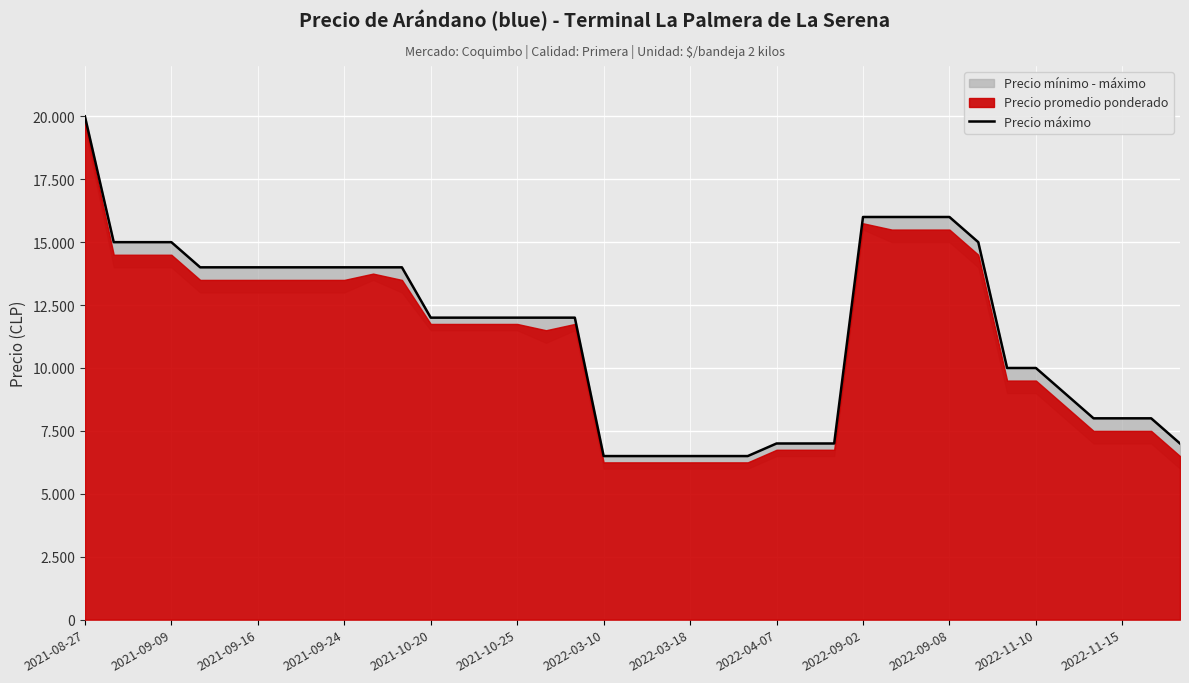

At which label does the data first exceed 12000?

2021-08-27